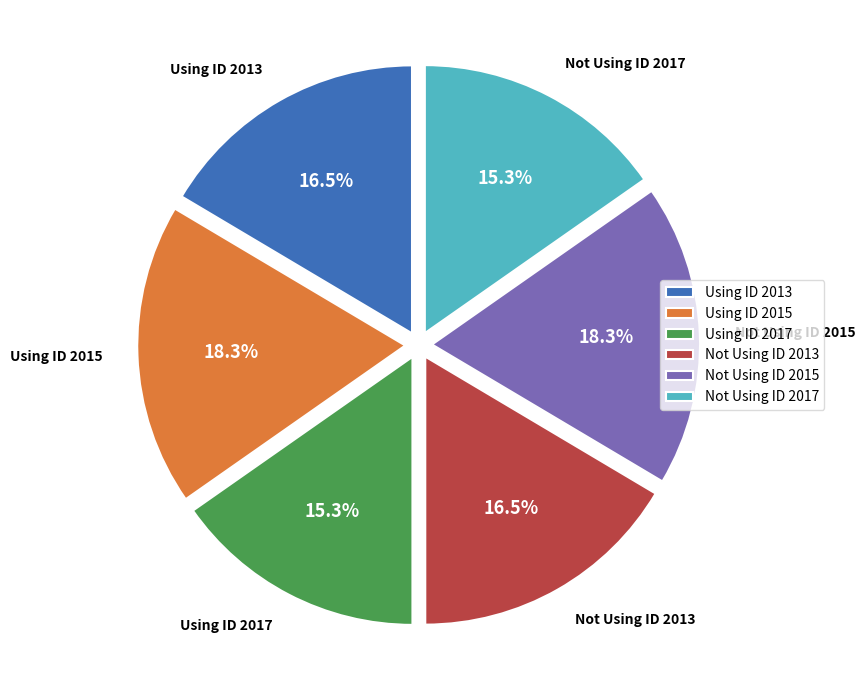

How many slices are in this pie chart?

6